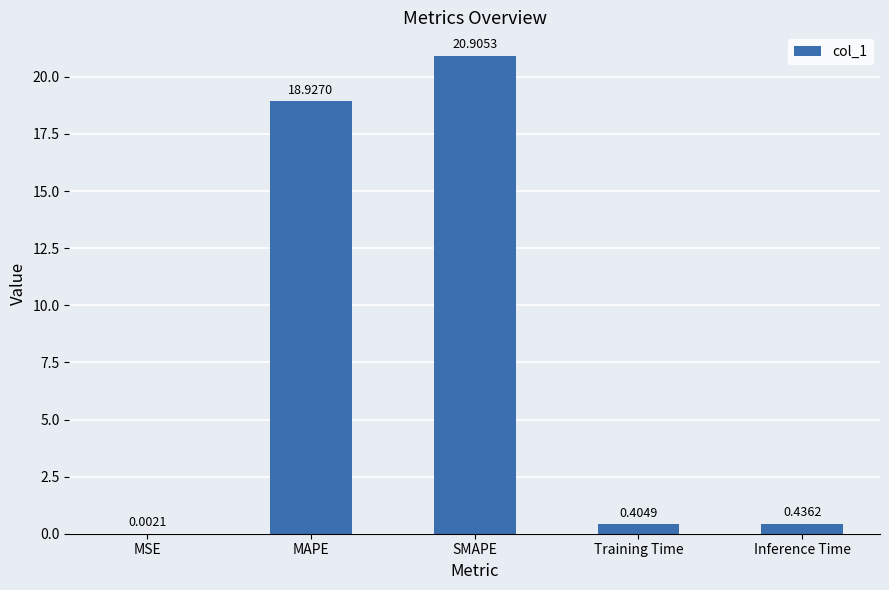

What is the sum of all values?

40.7